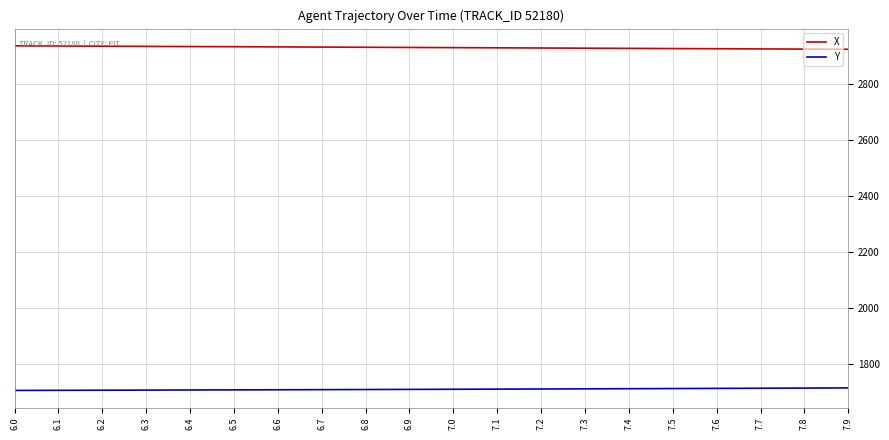

List the series in order of their peak value, lowest first.

Y, X